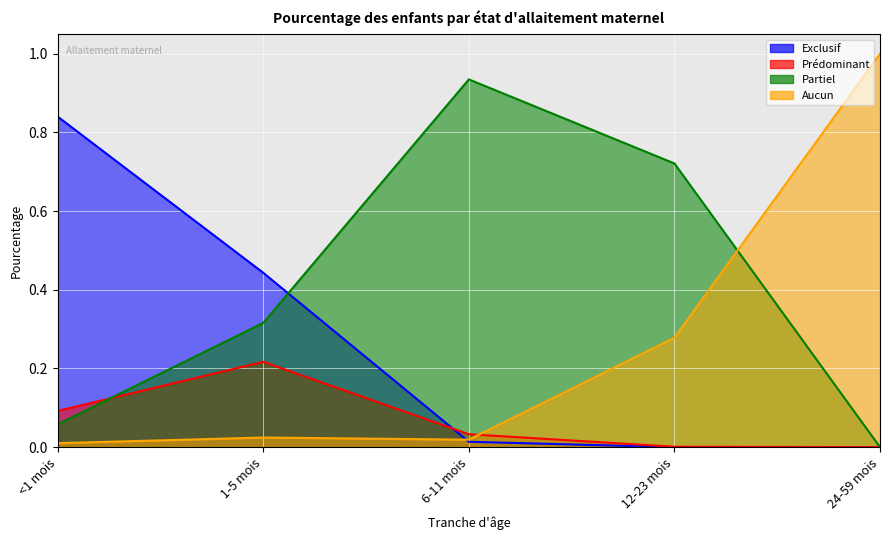

How many intersections are there between Prédominant and Partiel?

1